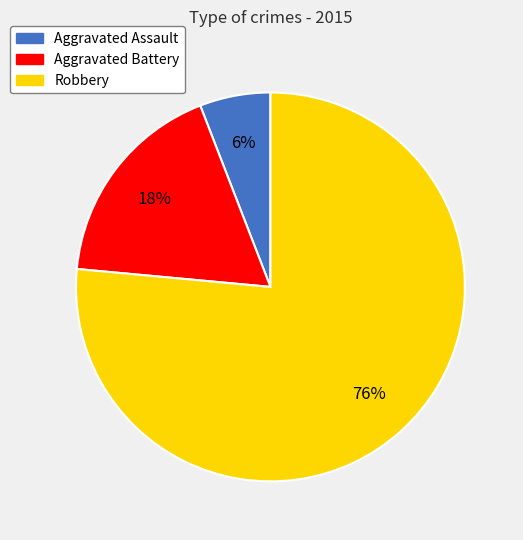

Approximately how many times larger is the value at Aggravated Assault compared to Aggravated Battery?

0.3